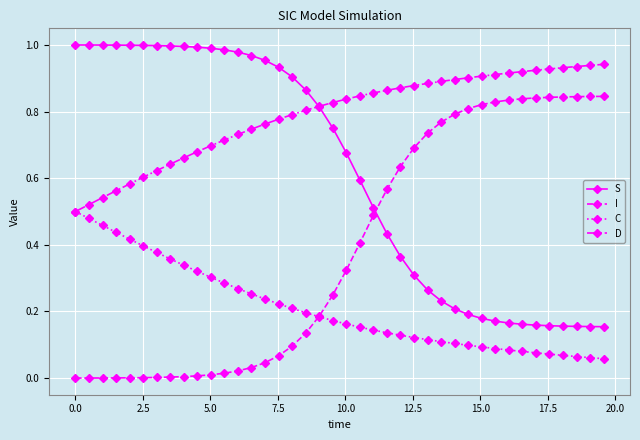

True or false: S and C cross at least once.

False